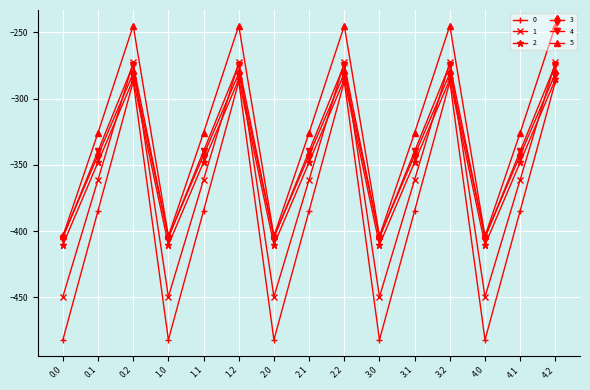

Which series has the largest total across all categories?

5